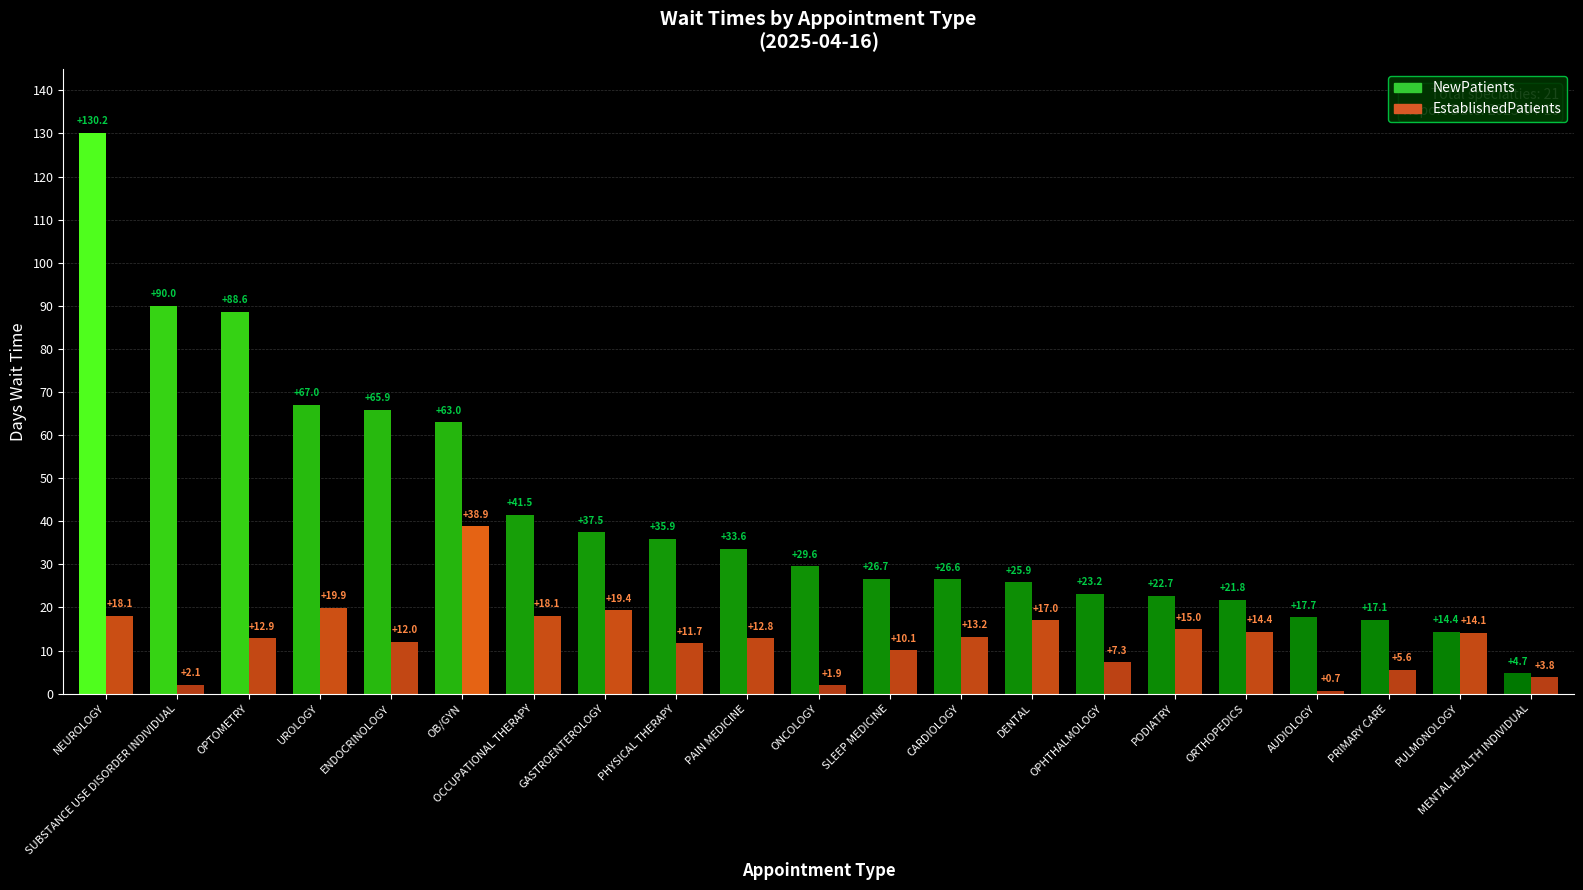

At which label is NewPatients closest to 67?

UROLOGY